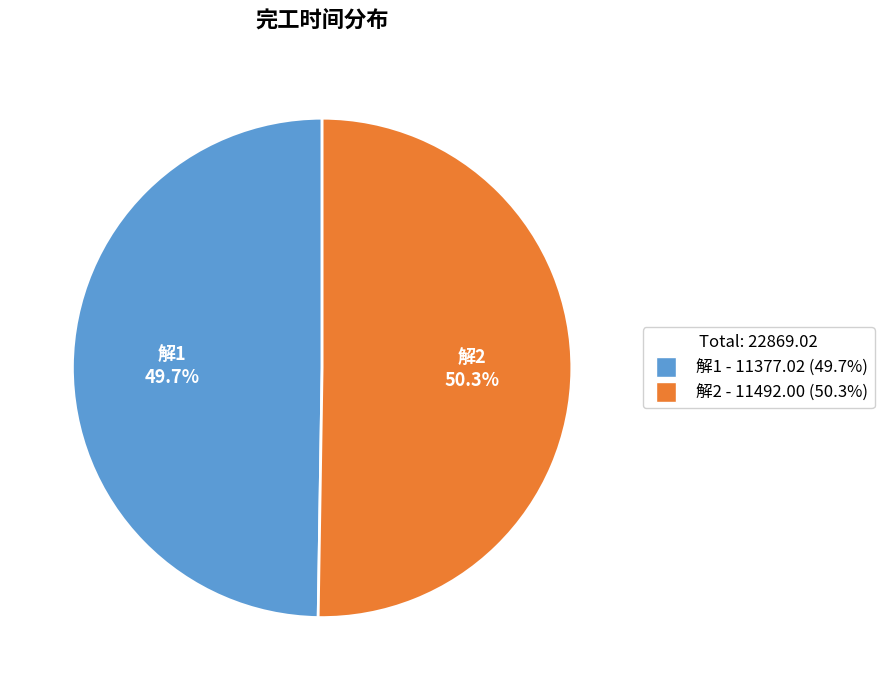

Does any single category account for the majority?

Yes